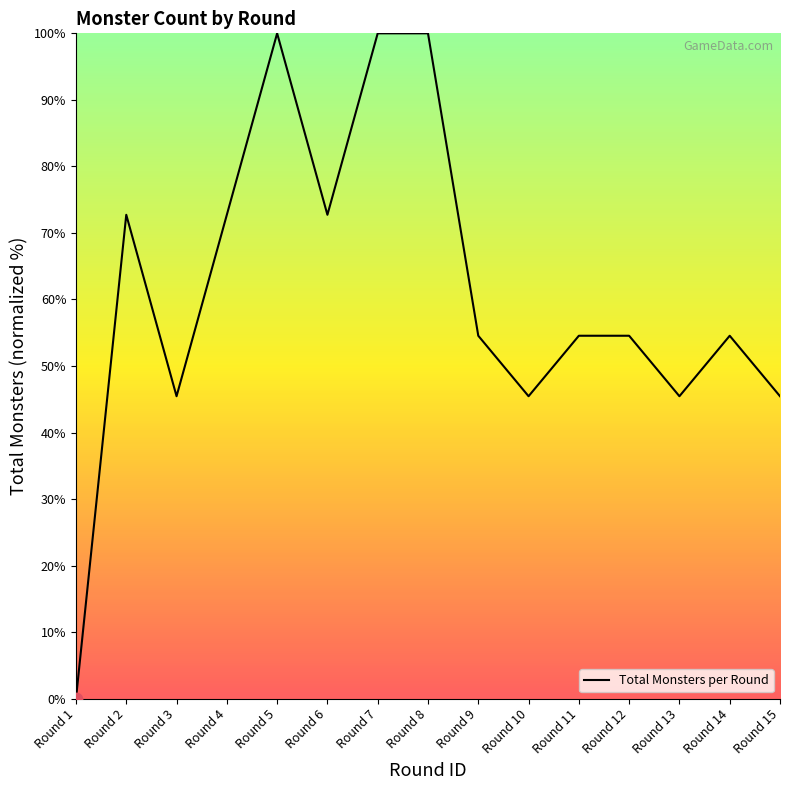

What is the change in value from Round 2 to Round 14?

-18.2